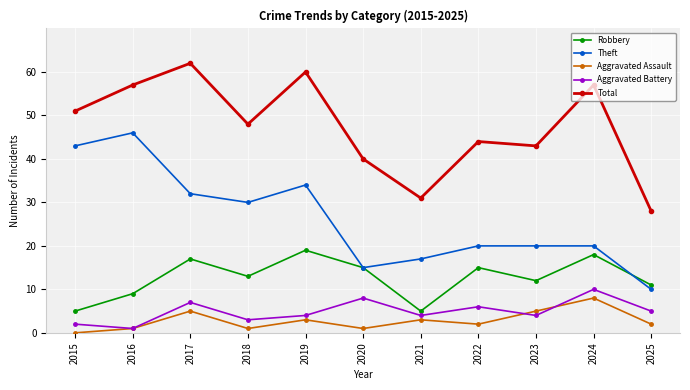

What is the total value across all series at 2024?

113